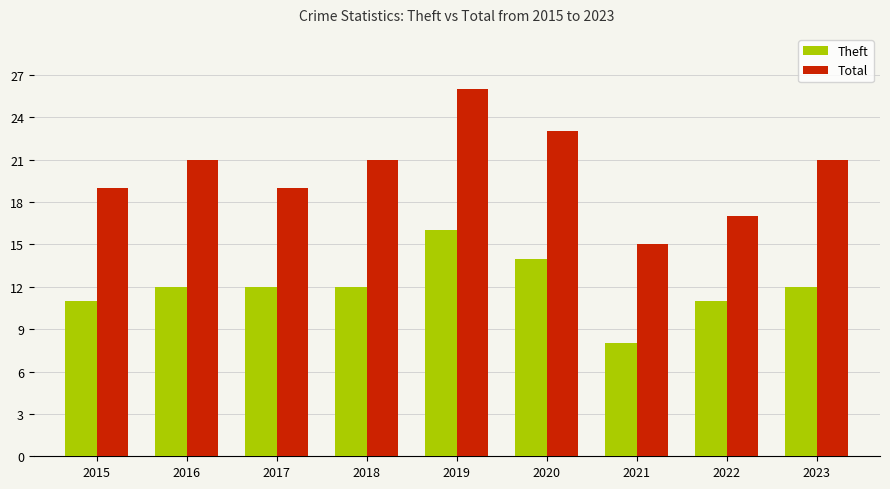

List the series in order of their overall mean, highest first.

Total, Theft